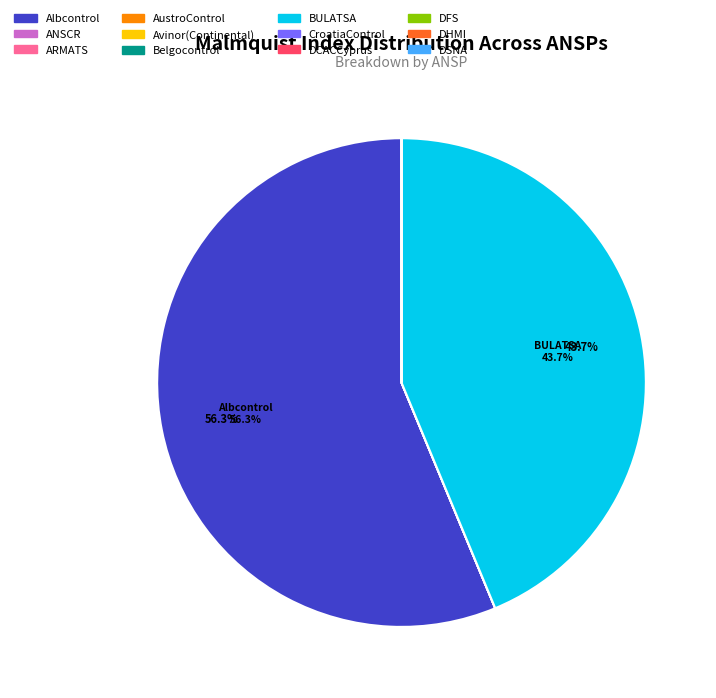

Is there a majority slice in this chart?

Yes